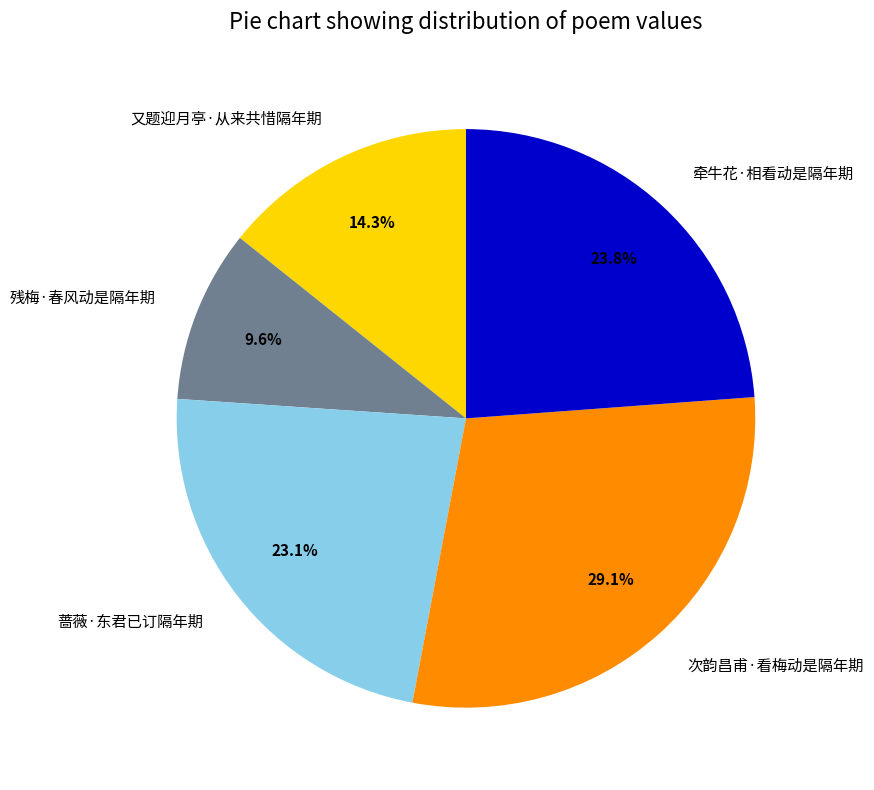

Which slice is the largest?

次韵昌甫·看梅动是隔年期